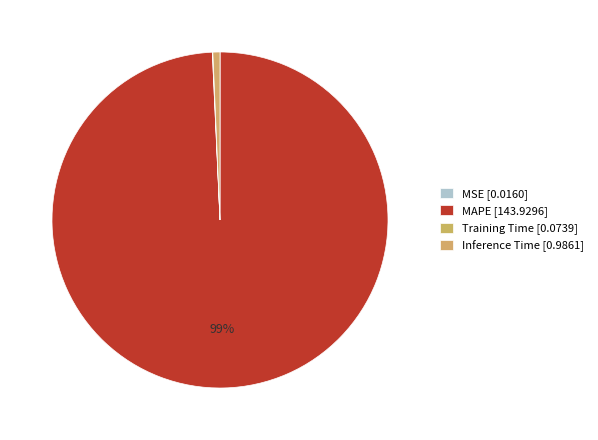

To the nearest percent, what percentage of the pie is Inference Time?

1%